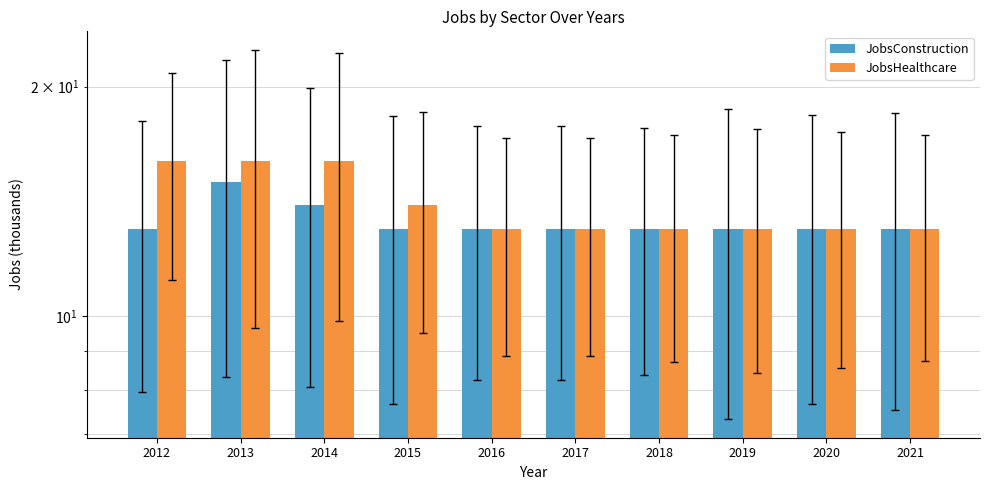

Which category has the lowest value across all series?

2012